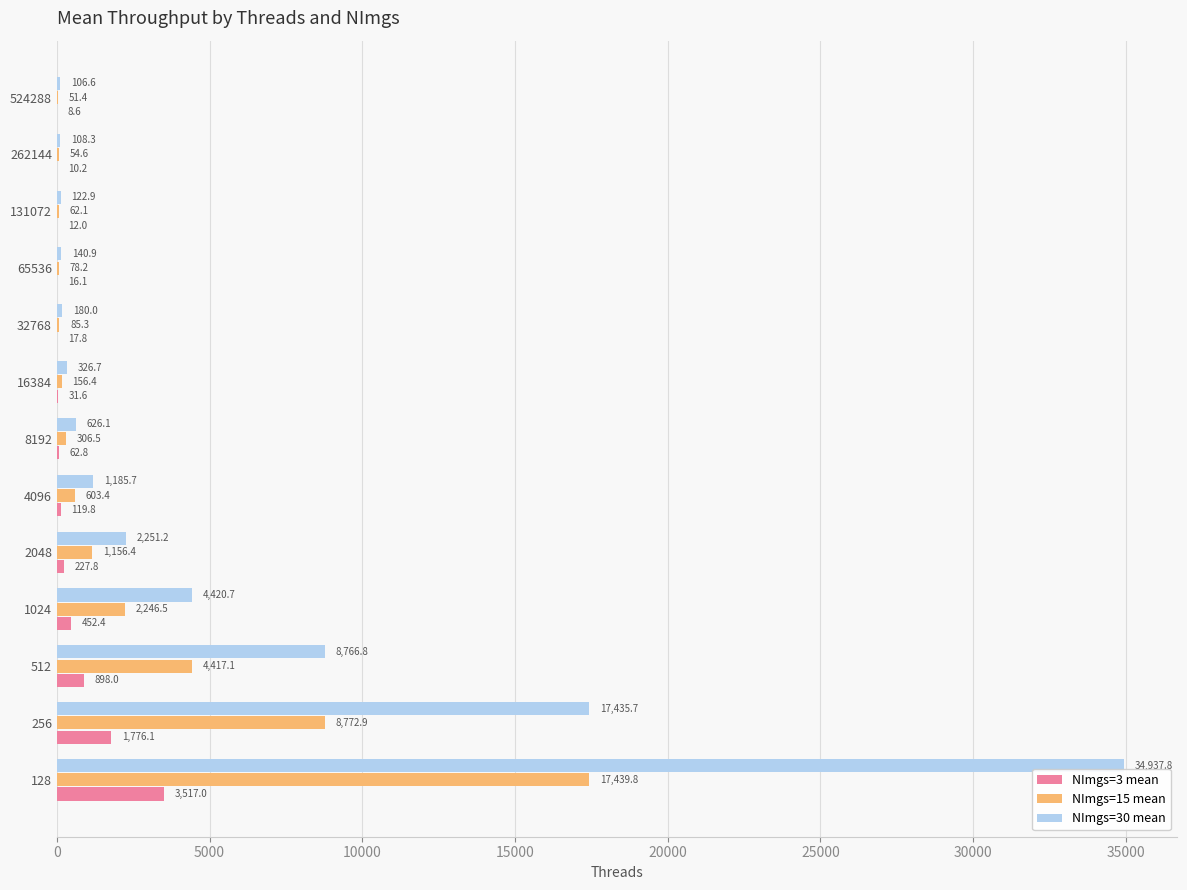

What are all the series names shown in the legend?

NImgs=3 mean, NImgs=15 mean, NImgs=30 mean